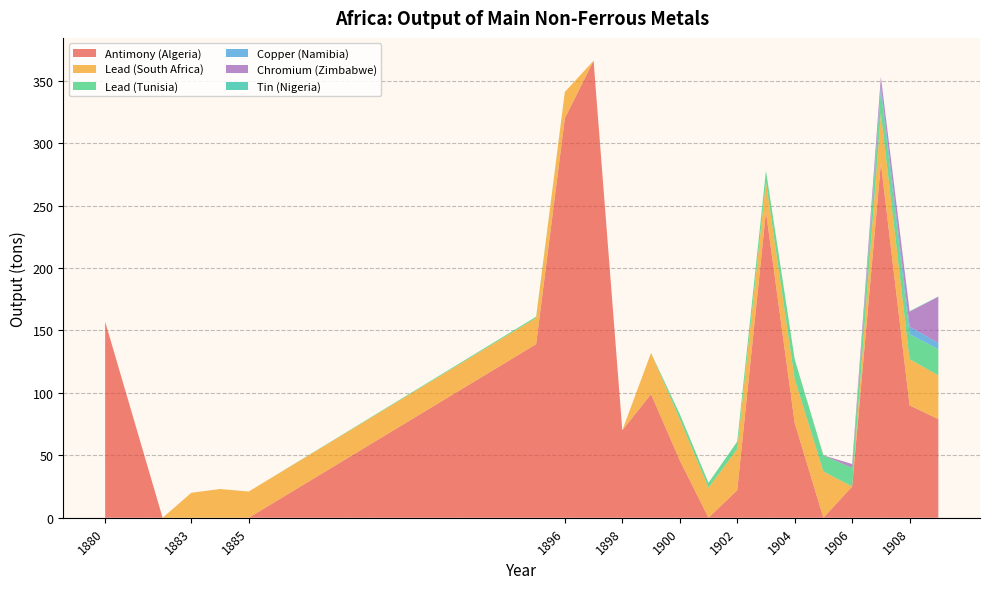

Reading left to right, transcribe all the data shown in this chart.

Antimony (Algeria): 1880=157.0	1882=0.0	1883=0.0	1884=0.0	1885=0.0	1895=139.0	1896=320.0	1897=366.0	1898=70.0	1899=99.0	1900=46.0	1901=0.0	1902=22.0	1903=245.0	1904=76.0	1905=0.0	1906=25.0	1907=284.0	1908=90.0	1909=79.0
Lead (South Africa): 1880=0.0	1882=0.0	1883=20.0	1884=23.0	1885=21.0	1895=21.0	1896=21.0	1897=0.0	1898=0.0	1899=33.0	1900=33.0	1901=24.0	1902=33.0	1903=24.0	1904=35.0	1905=37.0	1906=0.0	1907=40.0	1908=37.0	1909=35.0
Lead (Tunisia): 1880=0.0	1882=0.0	1883=0.0	1884=0.0	1885=0.0	1895=1.0	1896=0.0	1897=0.0	1898=0.0	1899=0.0	1900=4.0	1901=4.0	1902=6.0	1903=9.0	1904=16.0	1905=13.0	1906=15.0	1907=18.0	1908=20.0	1909=21.0
Copper (Namibia): 1880=0.0	1882=0.0	1883=0.0	1884=0.0	1885=0.0	1895=0.0	1896=0.0	1897=0.0	1898=0.0	1899=0.0	1900=0.0	1901=0.0	1902=0.0	1903=0.0	1904=0.0	1905=0.0	1906=0.0	1907=4.0	1908=6.0	1909=5.0
Chromium (Zimbabwe): 1880=0.0	1882=0.0	1883=0.0	1884=0.0	1885=0.0	1895=0.0	1896=0.0	1897=0.0	1898=0.0	1899=0.0	1900=0.0	1901=0.0	1902=0.0	1903=0.0	1904=0.0	1905=0.0	1906=3.0	1907=7.0	1908=12.0	1909=37.0
Tin (Nigeria): 1880=0.0	1882=0.0	1883=0.0	1884=0.0	1885=0.0	1895=0.0	1896=0.0	1897=0.0	1898=0.0	1899=0.0	1900=0.0	1901=0.0	1902=0.0	1903=0.0	1904=0.0	1905=0.0	1906=0.0	1907=0.1	1908=0.4	1909=0.2